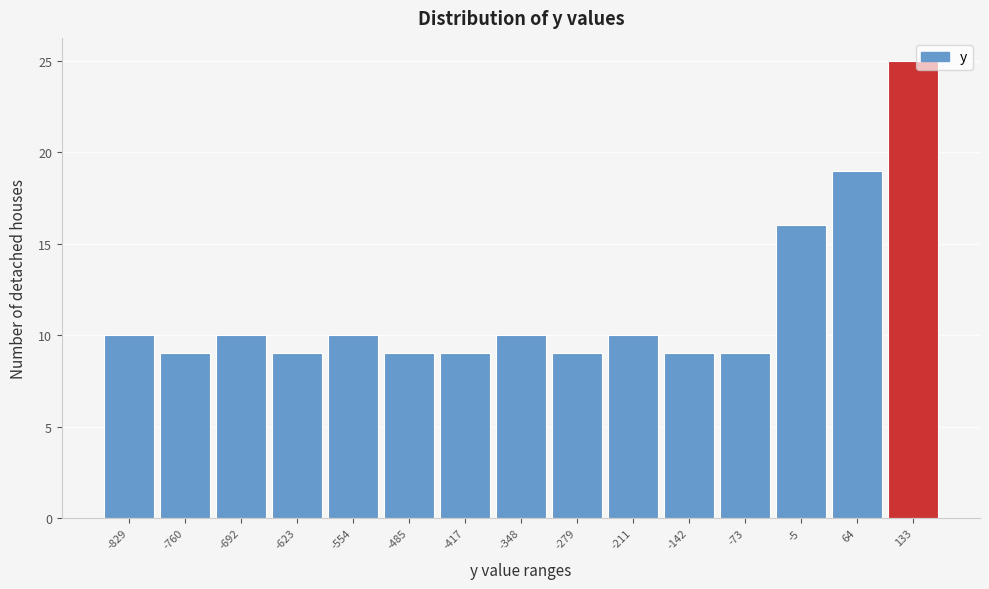

Reading right to left, extract all data points from this chart.

25	19	16	9	9	10	9	10	9	9	10	9	10	9	10